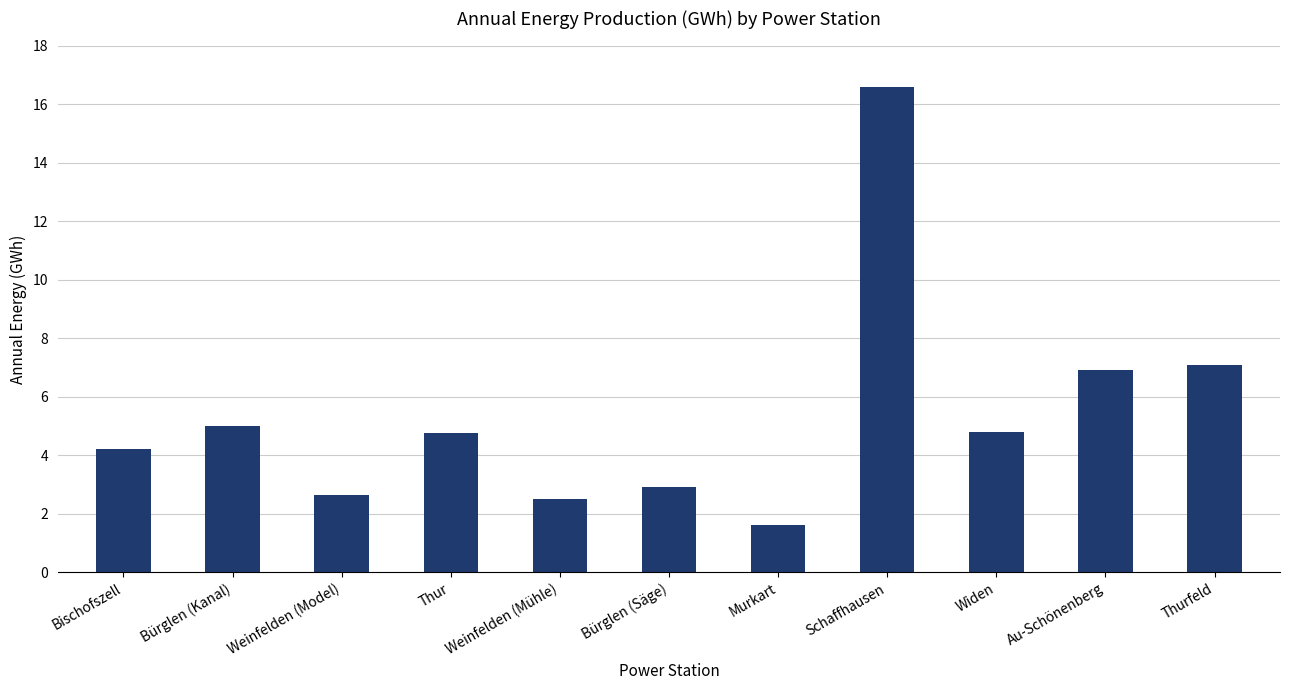

Approximately how many times larger is the value at Weinfelden (Mühle) compared to Au-Schönenberg?

0.4